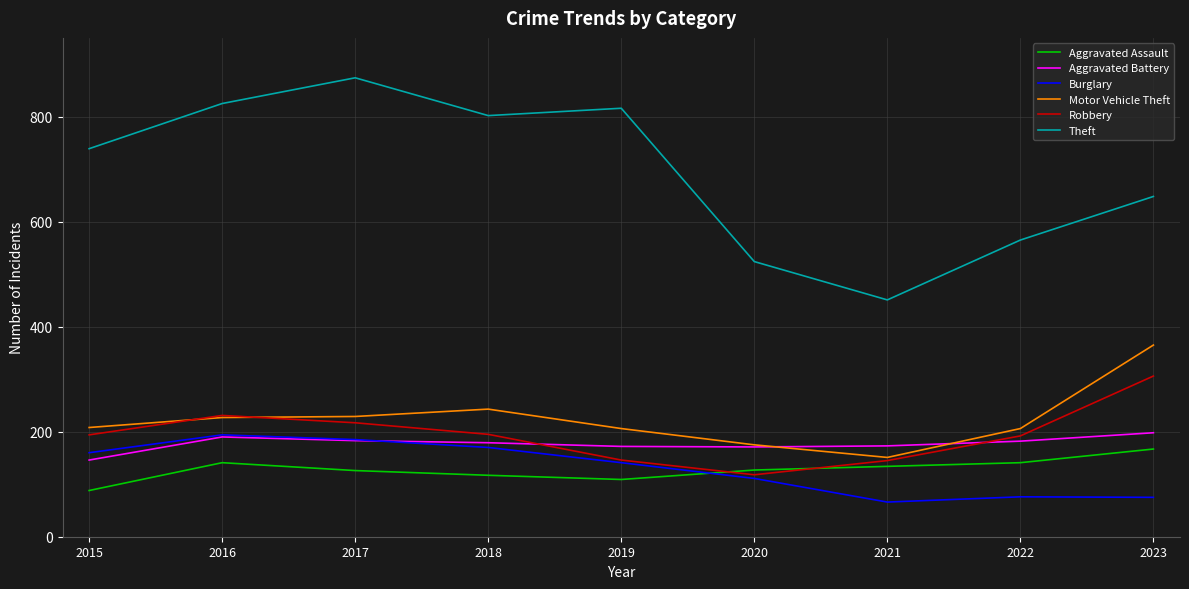

True or false: Theft has a value of 1009 at 2015.

False